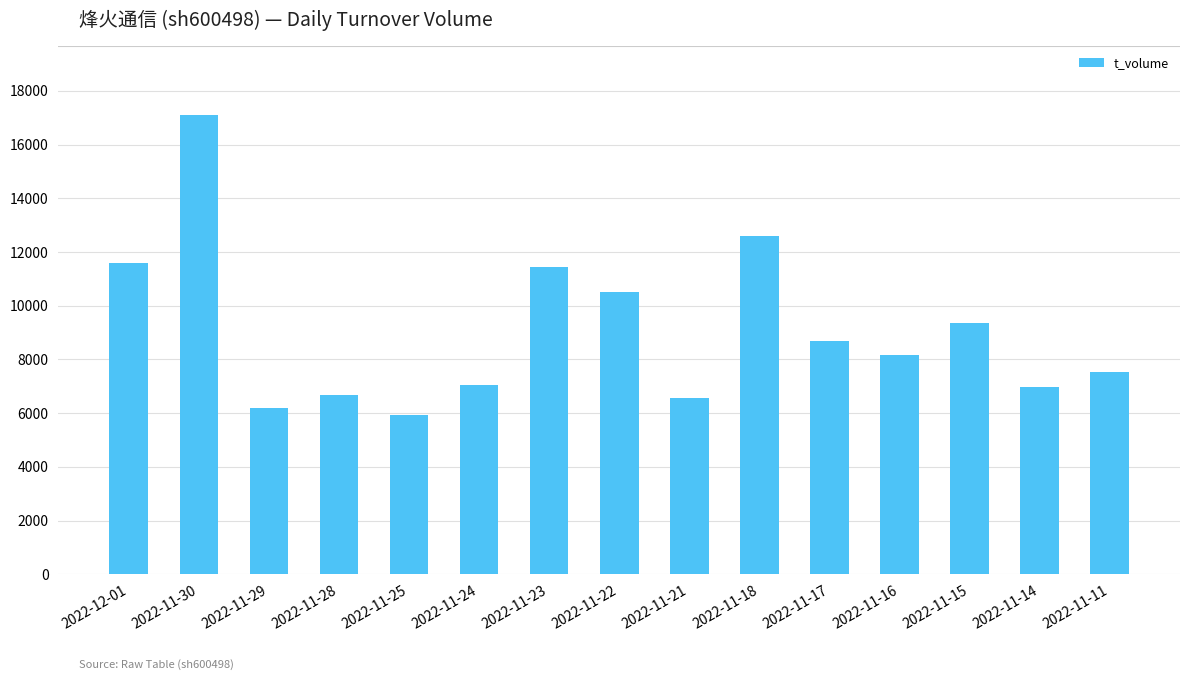

True or false: the data shows 5372 at 2022-11-17.

False